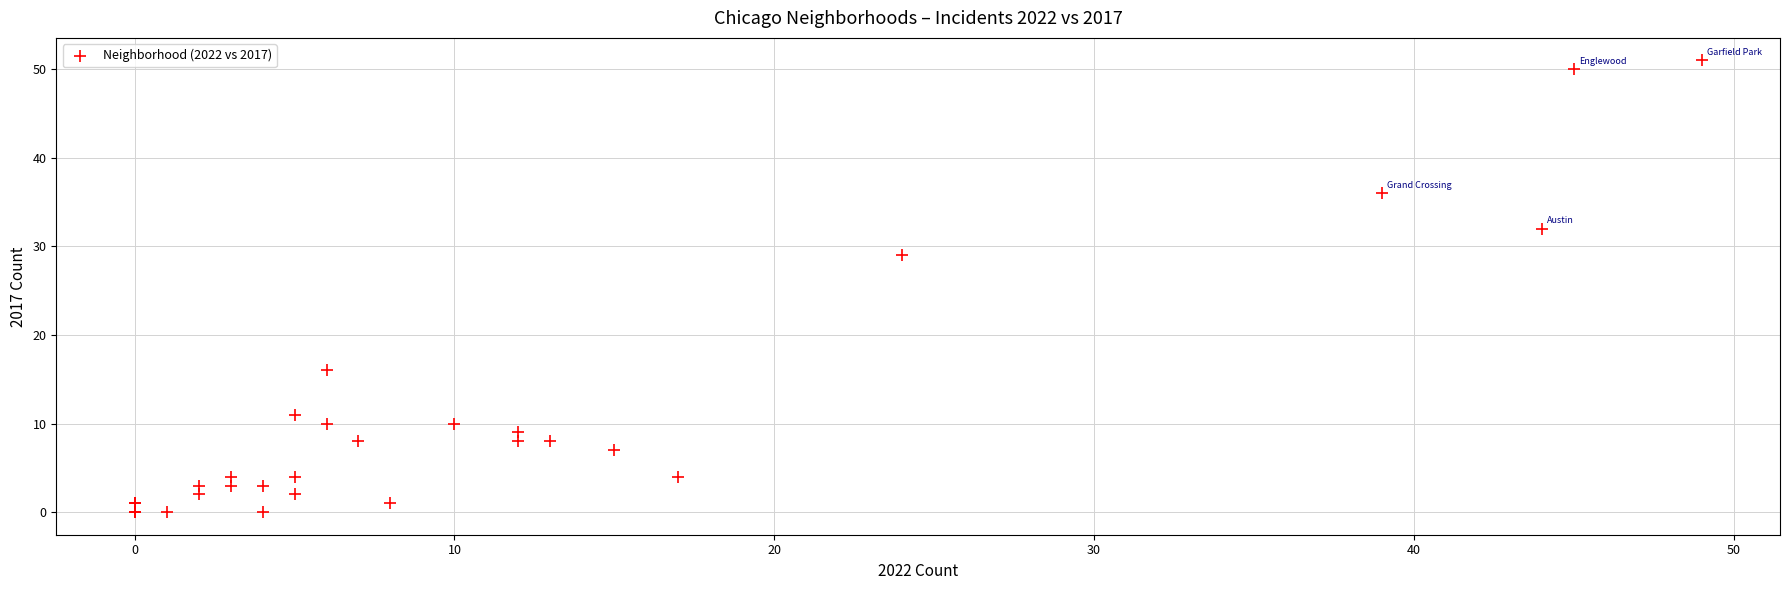

What Y value in the scatter plot is closest to 25?

29